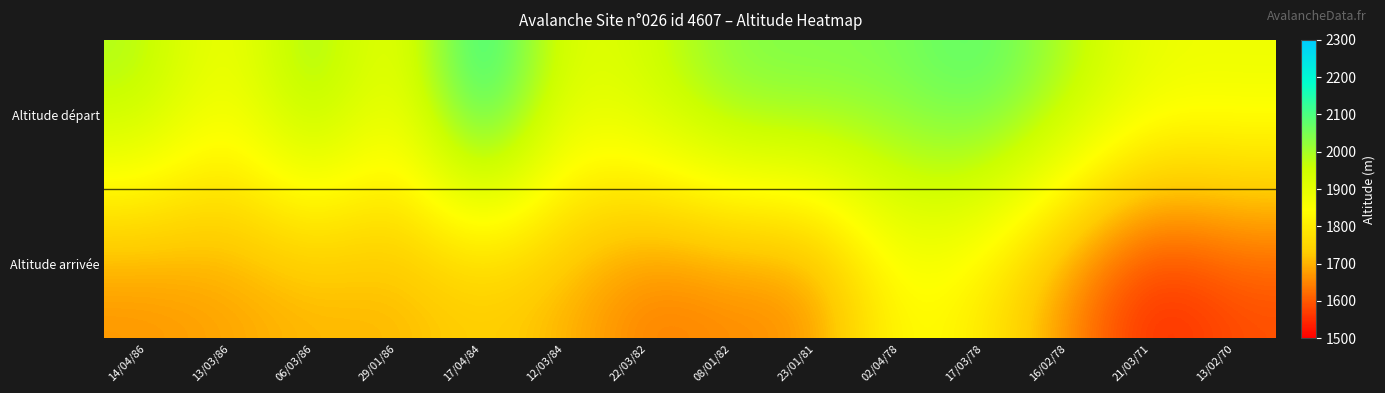

Between 17/04/84 and 16/02/78, which series saw the biggest shift?

Altitude départ